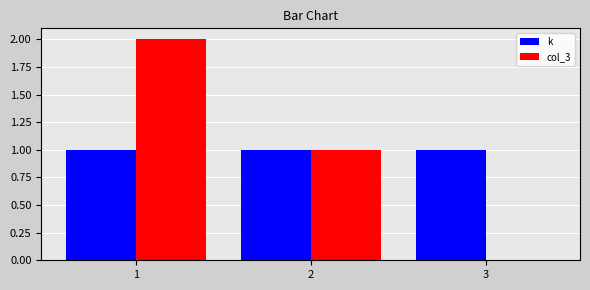

Reading right to left, transcribe all the data shown in this chart.

k: 3=1	2=1	1=1
col_3: 3=0	2=1	1=2